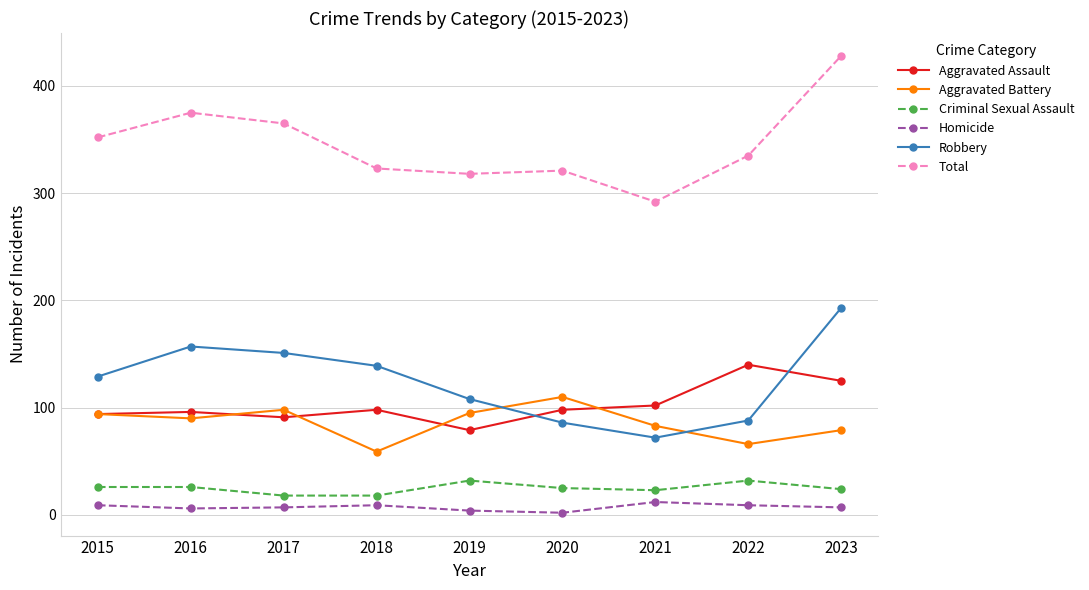

List the series in order of their peak value, lowest first.

Homicide, Criminal Sexual Assault, Aggravated Battery, Aggravated Assault, Robbery, Total